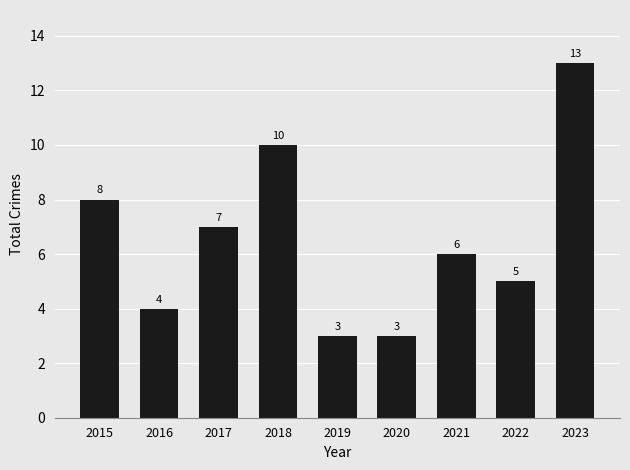

How many values are between 4 and 8?

5